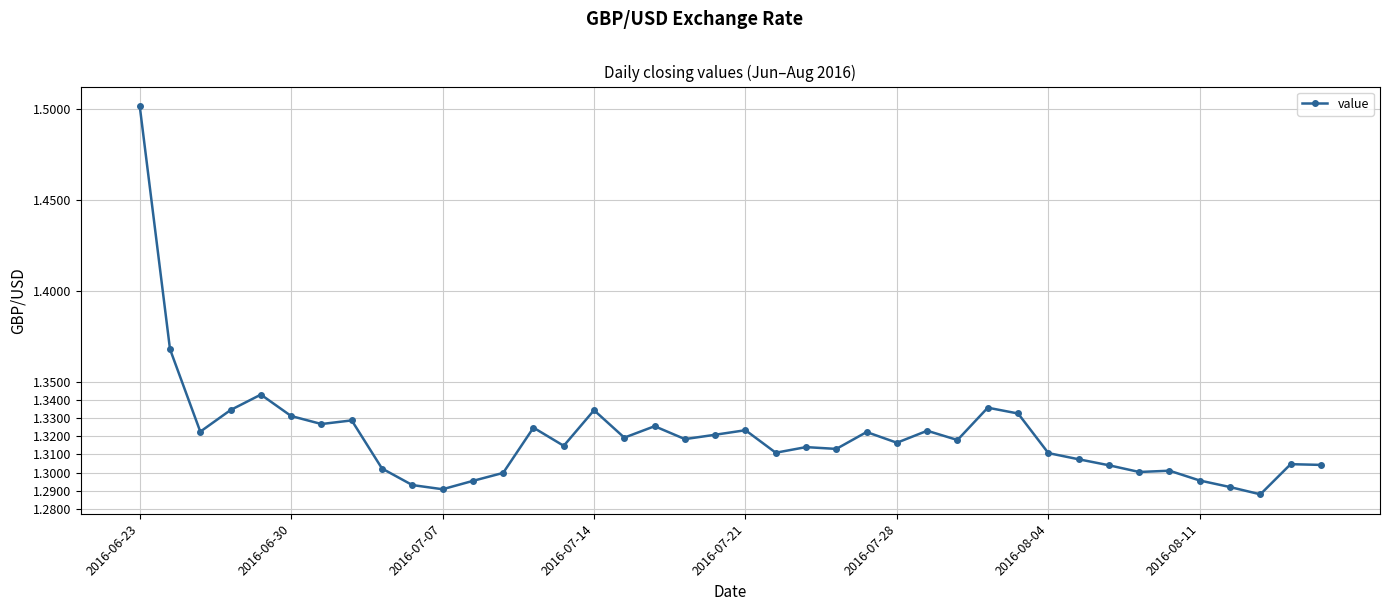

How many values are between 1 and 2?

40